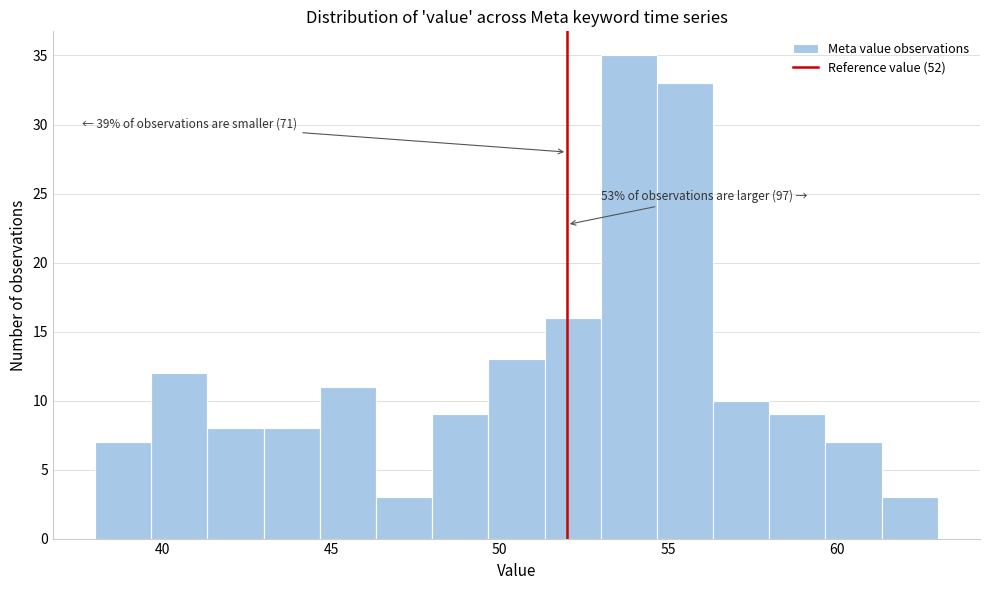

Read against the x-axis, roughly where is the centre of the tallest bar?

54.0